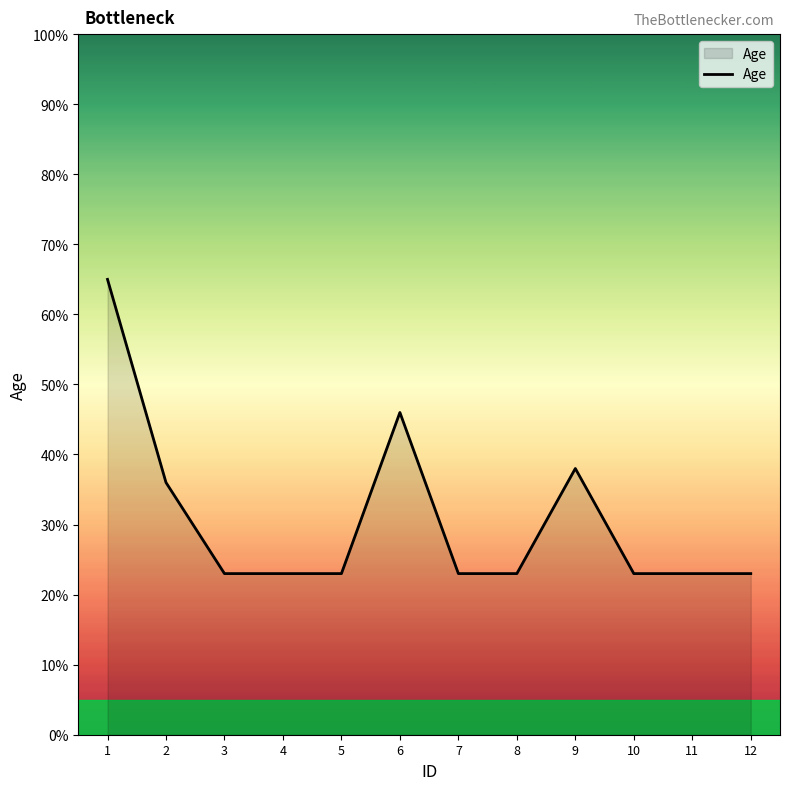

Between 2 and 6, which is larger?

6